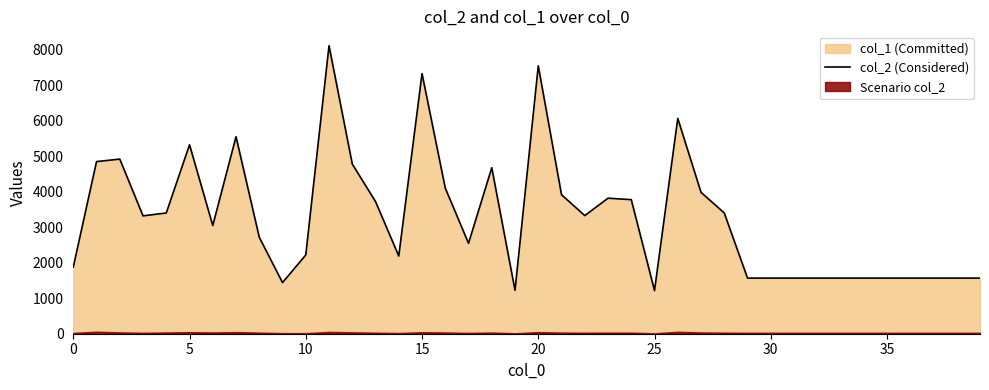

What is the average value?

3293